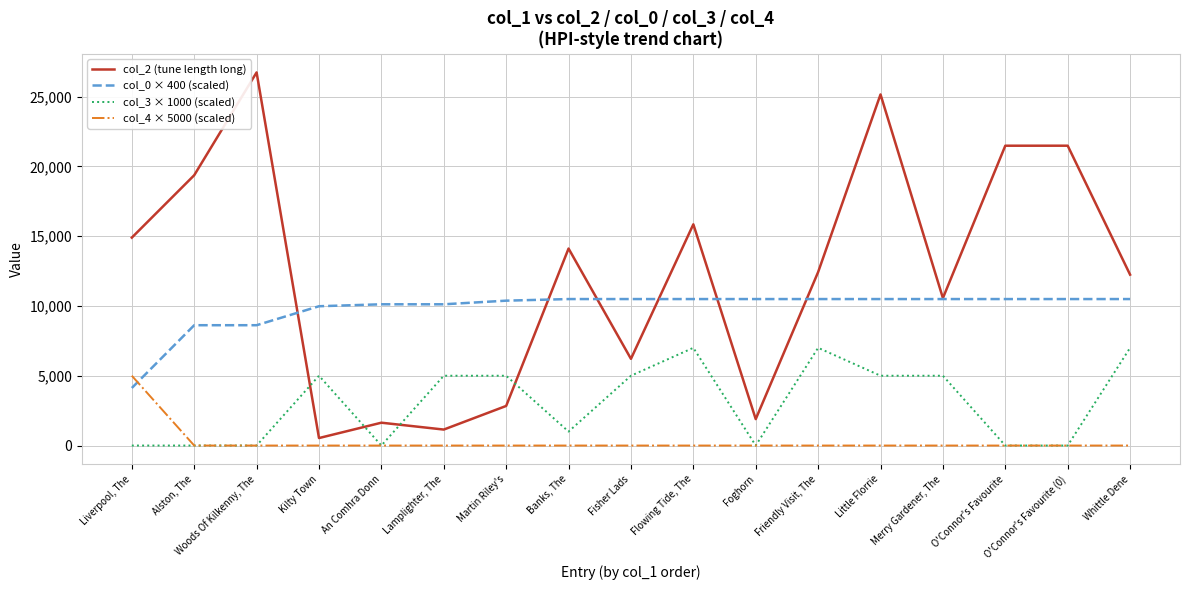

How many intersections are there between col_2 (tune length long) and col_3 × 1000 (scaled)?

4